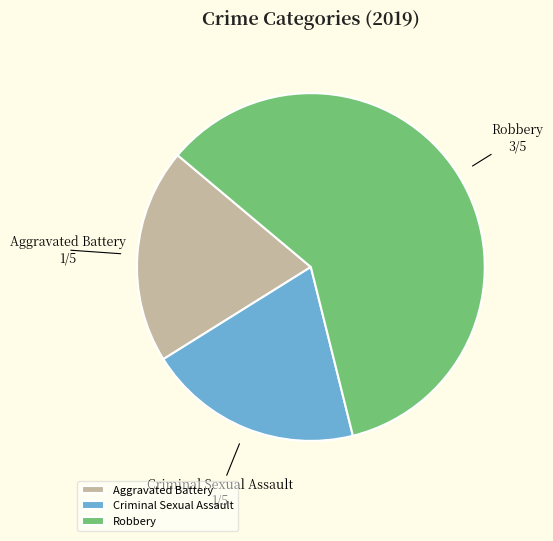

Which slice is the largest?

Robbery